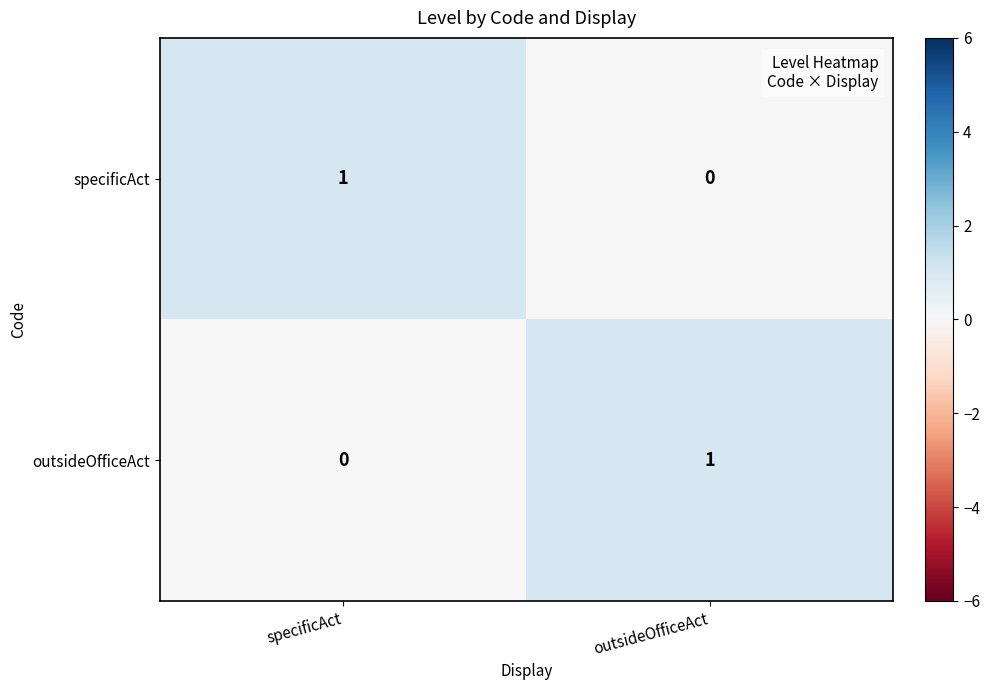

At how many categories does at least one series exceed 0?

2